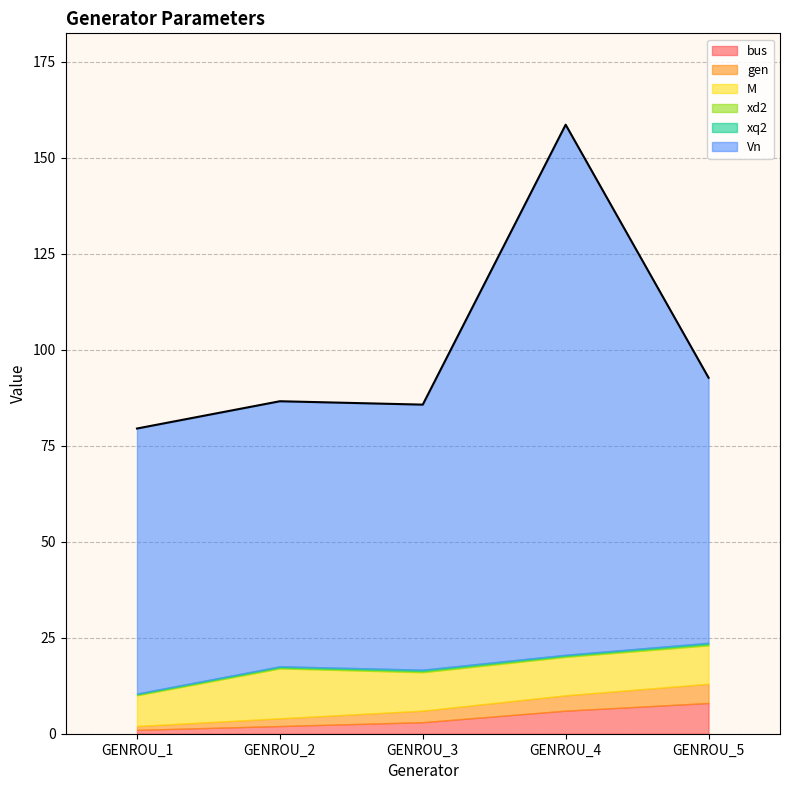

What is the difference between the maximum and minimum values in the M series?

5.0